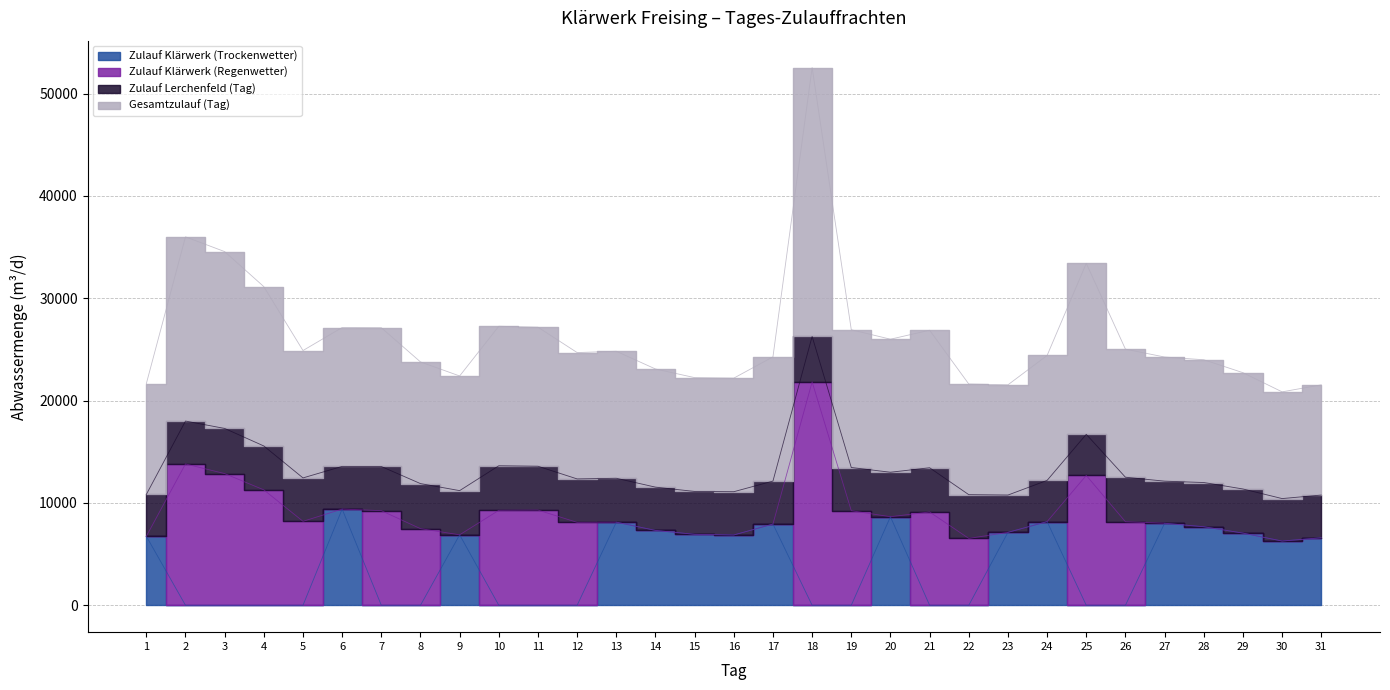

Does the chart have visible grid lines?

Yes